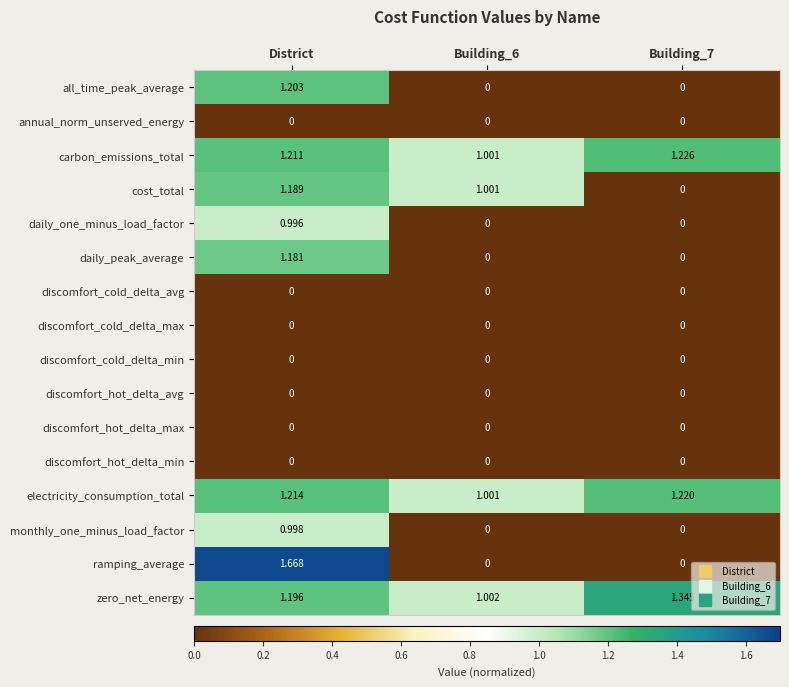

Which series has the largest total across all categories?

zero_net_energy